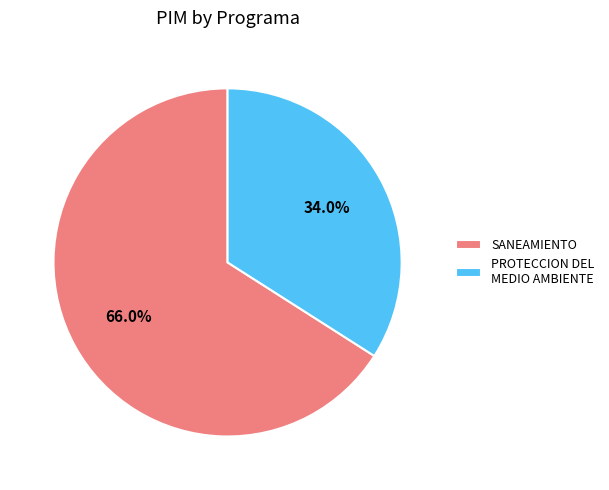

Which category has the smallest portion of the pie?

PROTECCION DEL MEDIO AMBIENTE